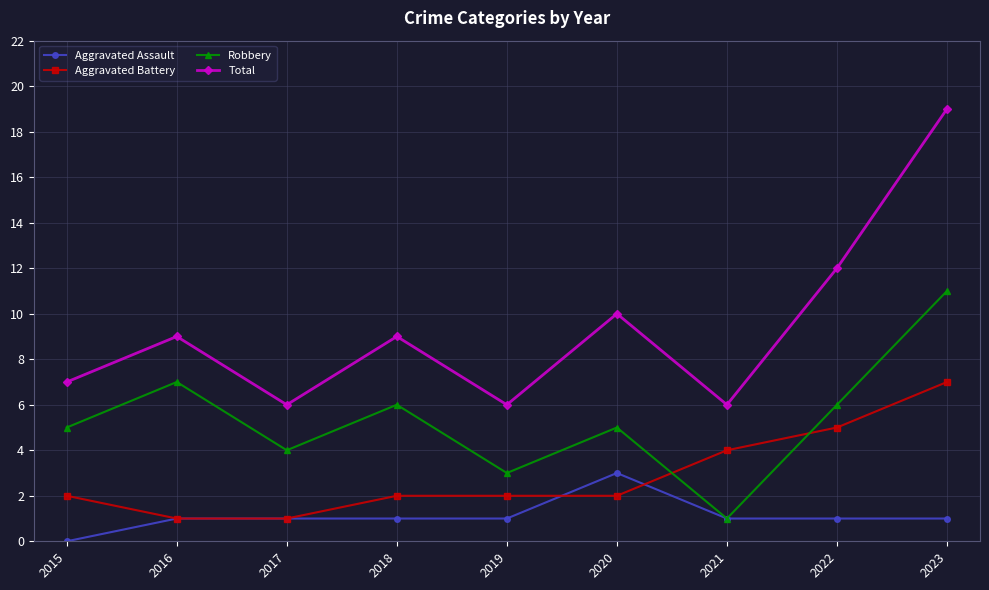

What is the difference between the Aggravated Battery values at 2015 and 2021?

2